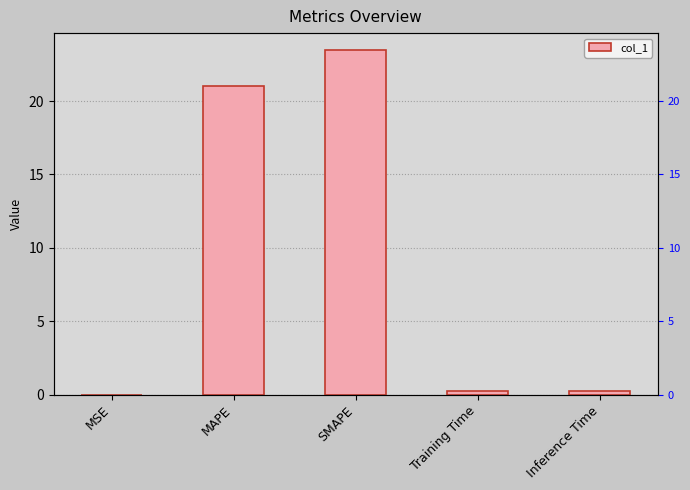

What is the value of the 4th bar from the left?

0.3